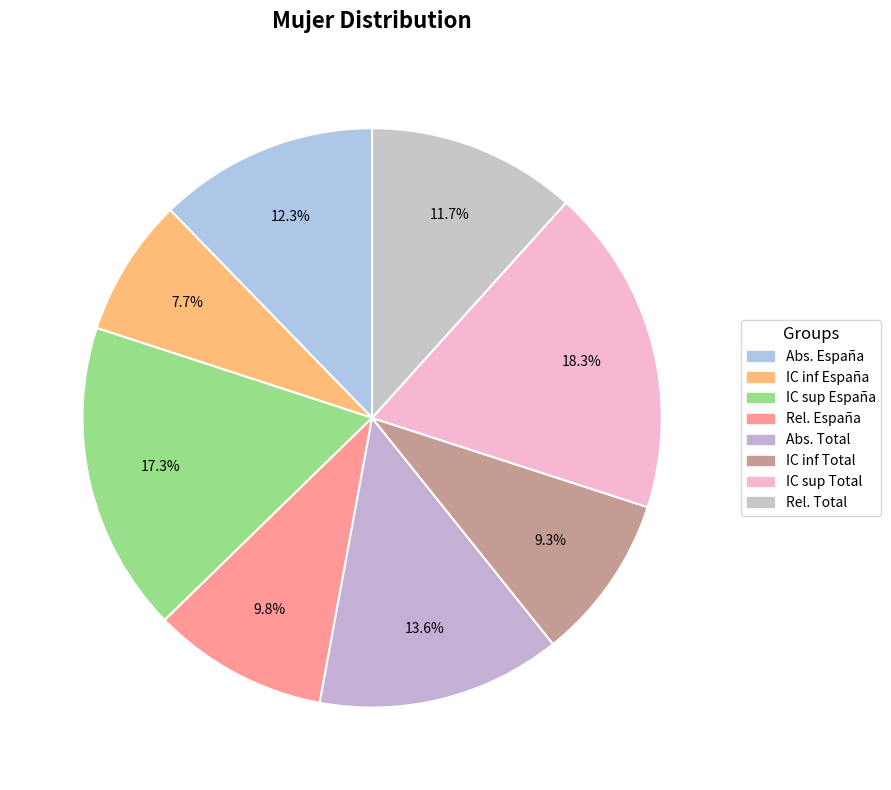

To the nearest percent, what is the difference between the largest and smallest slice percentages?

11%